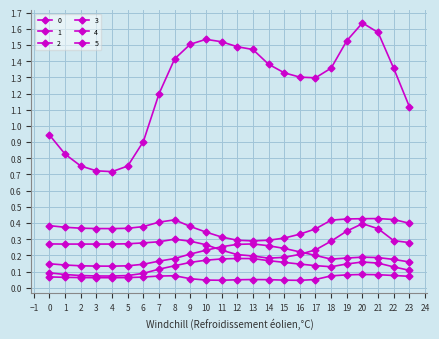

Where is 1 nearest to the value 0?

4